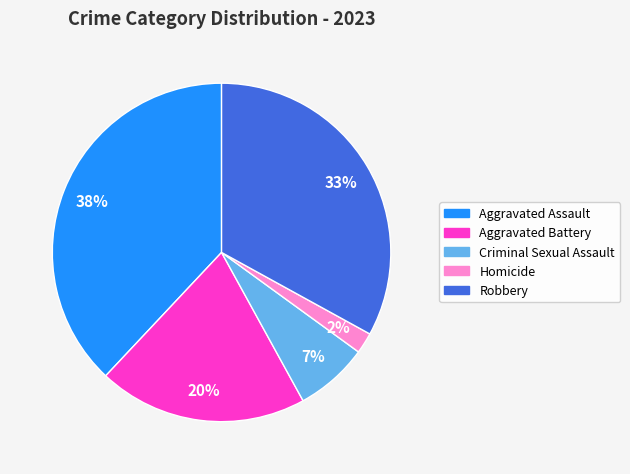

Rank the categories by value from highest to lowest.

Aggravated Assault, Robbery, Aggravated Battery, Criminal Sexual Assault, Homicide